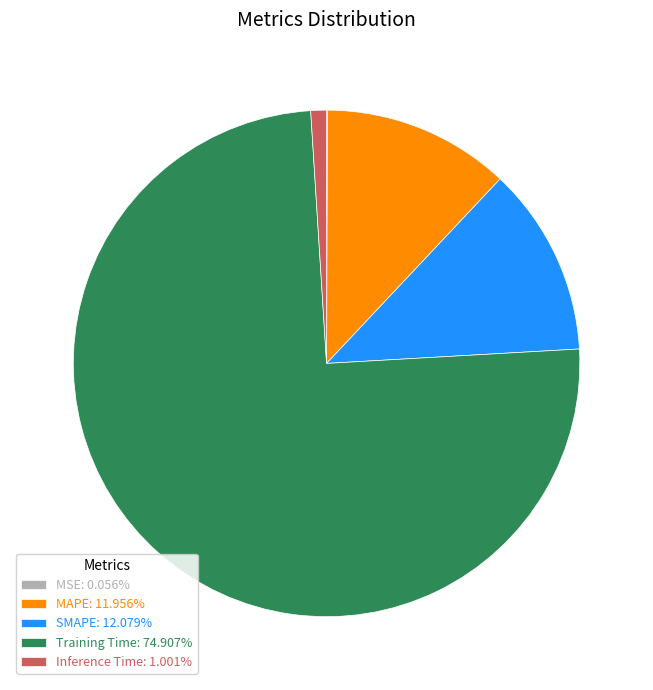

Is there any slice that represents more than half of the pie?

Yes